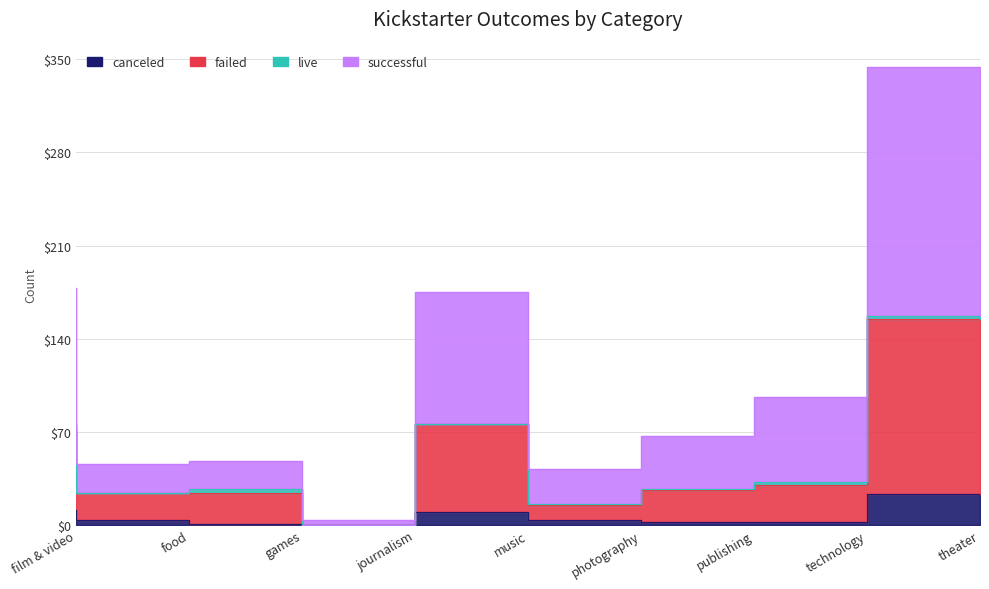

Rank the categories by canceled value from lowest to highest.

journalism, games, publishing, technology, food, photography, music, film & video, theater